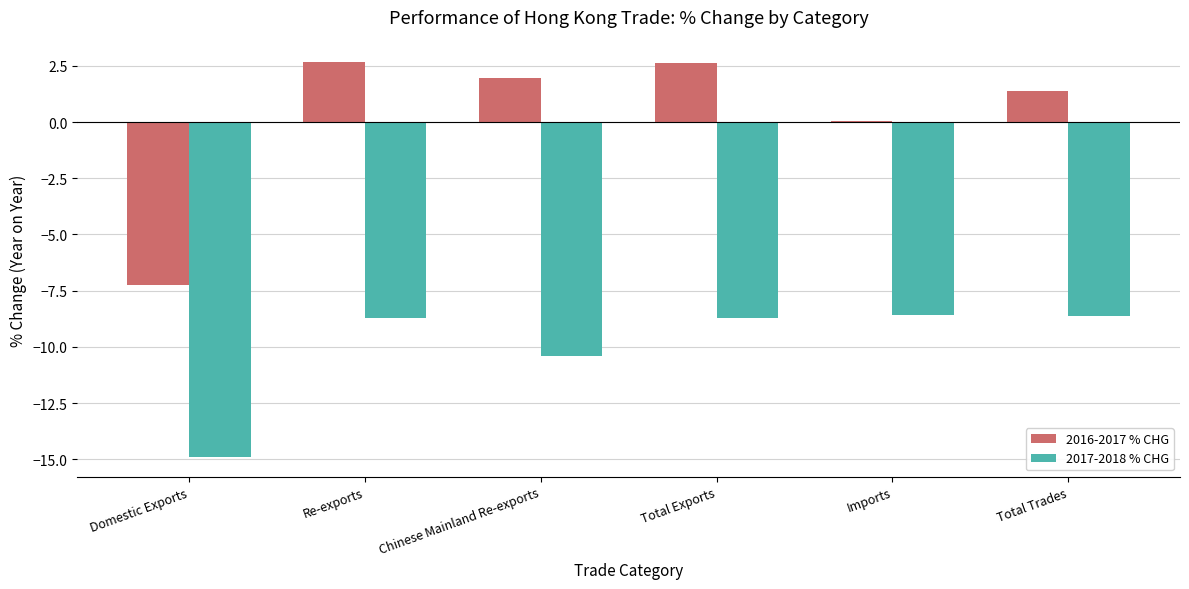

What is the lowest value of the 2016-2017 % CHG series?

-7.2